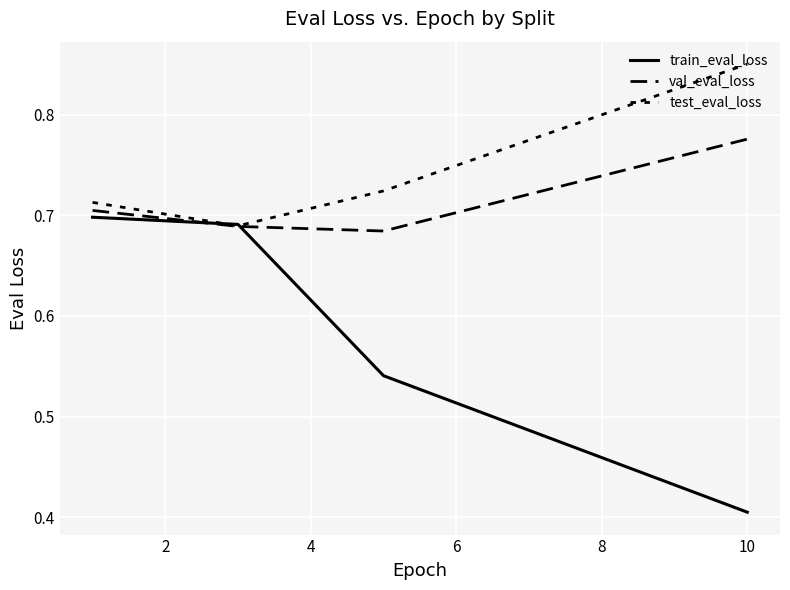

Count the train_eval_loss values in the range 0 to 1.

4